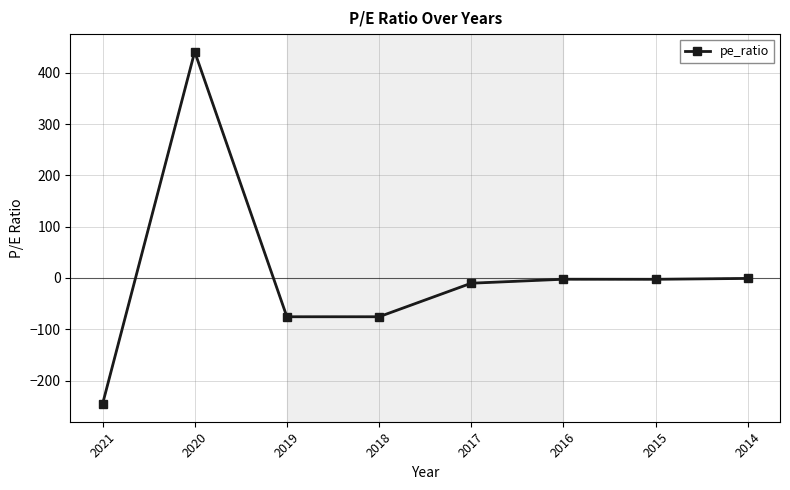

What is the change in value from 2021 to 2014?

+245.0